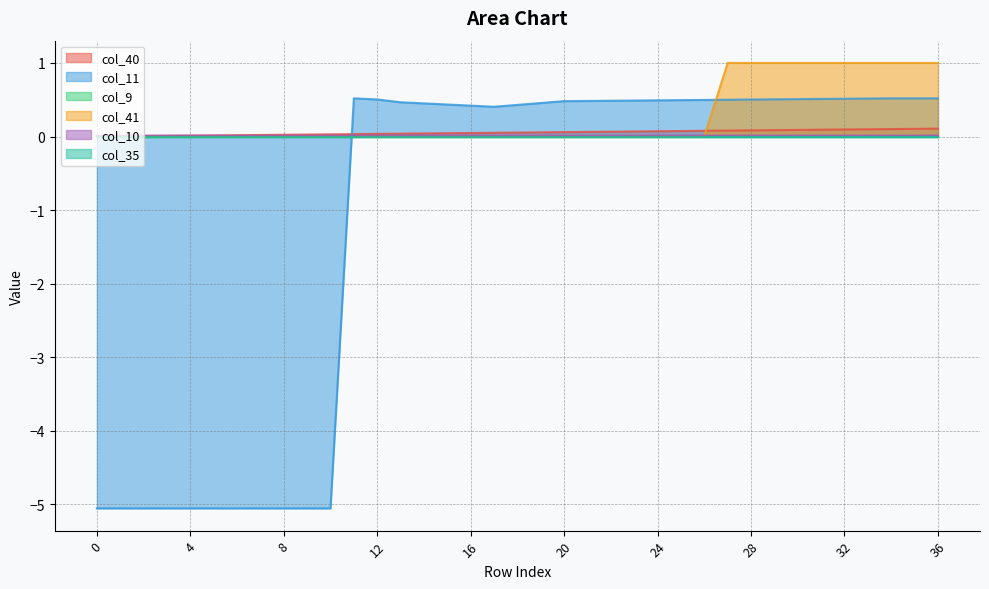

True or false: col_10 has a value of 0.0 at 1.

False